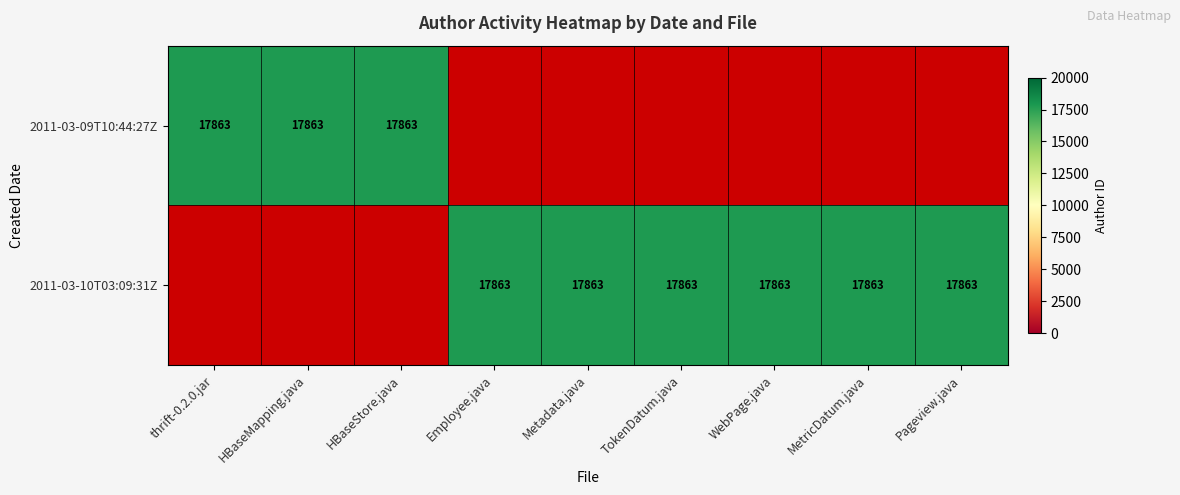

How many values in 2011-03-09T10:44:27Z are above zero?

3